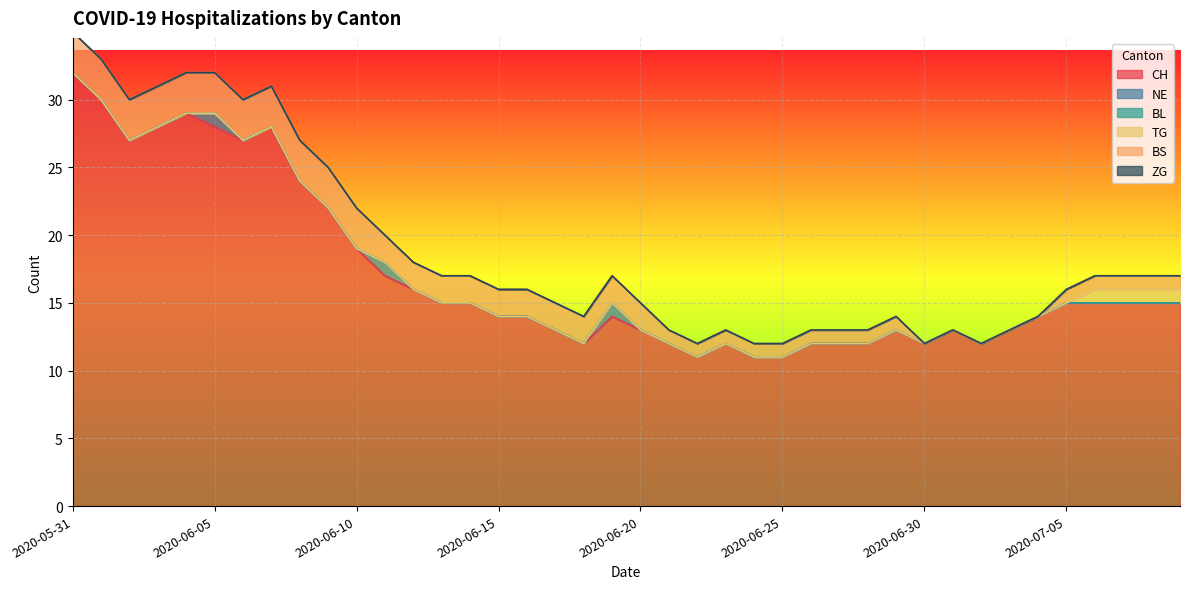

What position from the right is 2020-06-20?

20